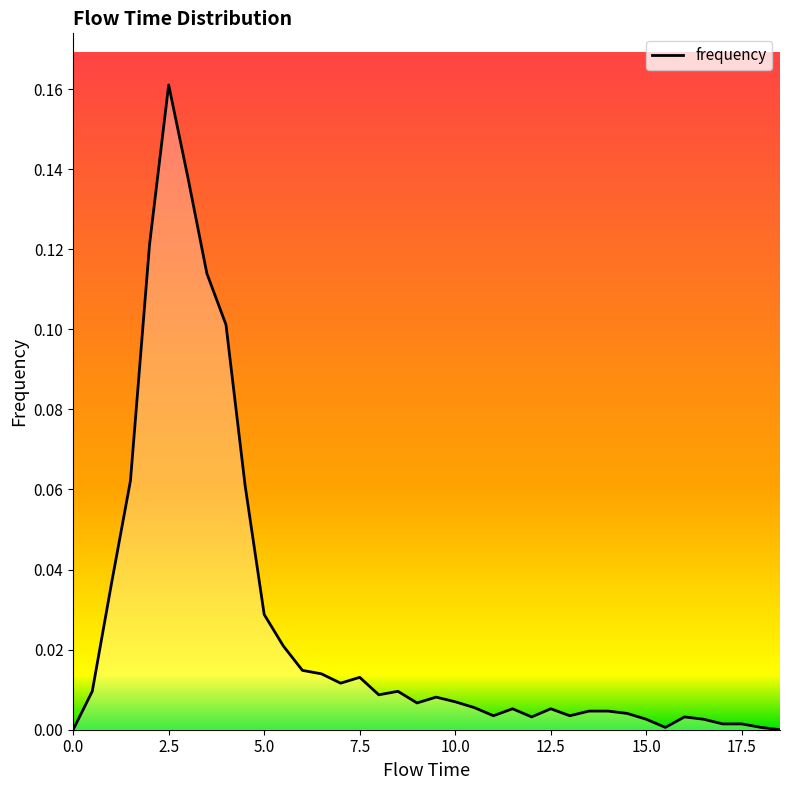

Rank the categories by value from lowest to highest.

0.0, 18.5, 15.5, 18.0, 17.0, 17.5, 15.0, 16.5, 12.0, 16.0, 11.0, 13.0, 14.5, 13.5, 14.0, 11.5, 12.5, 10.5, 9.0, 10.0, 9.5, 8.0, 0.5, 8.5, 7.0, 7.5, 6.5, 6.0, 5.5, 5.0, 1.0, 4.5, 1.5, 4.0, 3.5, 2.0, 3.0, 2.5